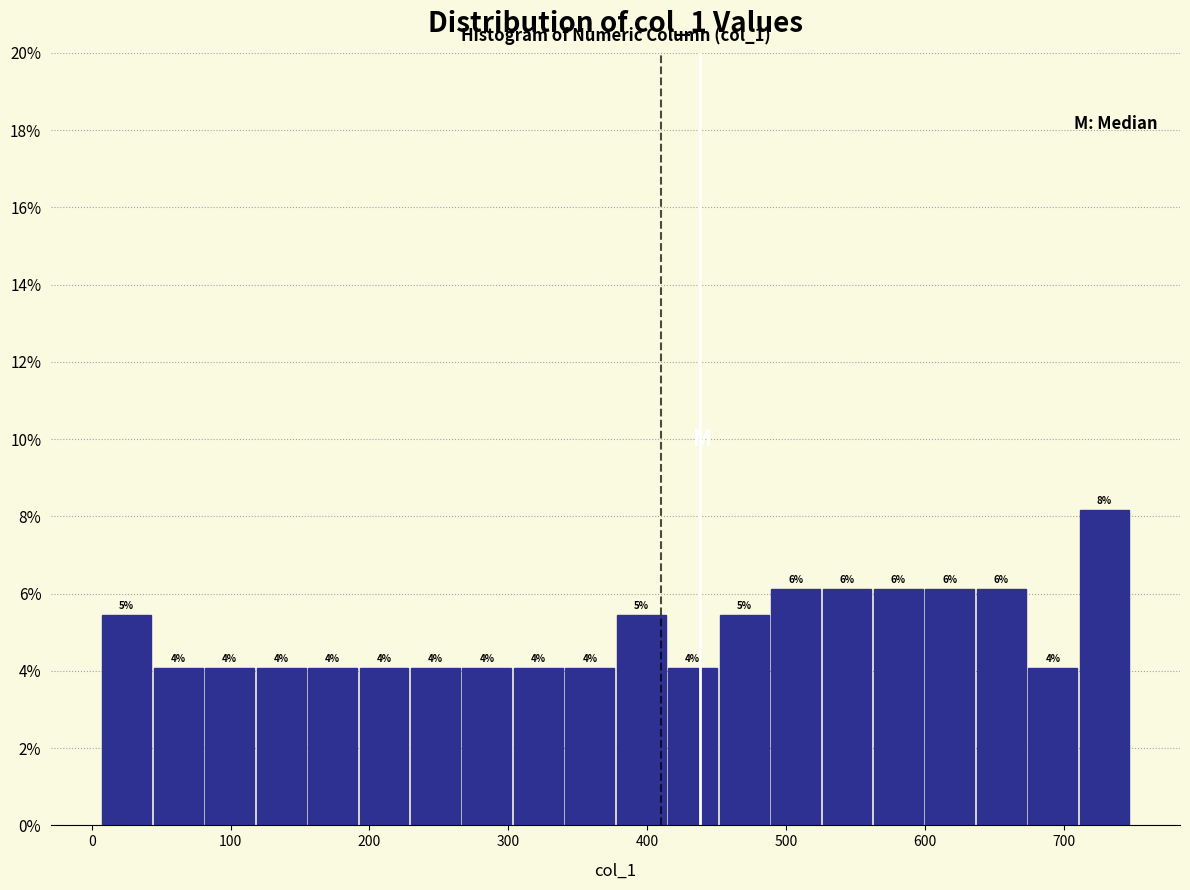

Around what value on the x-axis is the tallest bar? Give the approximate position of its centre, as read against the axis.

730